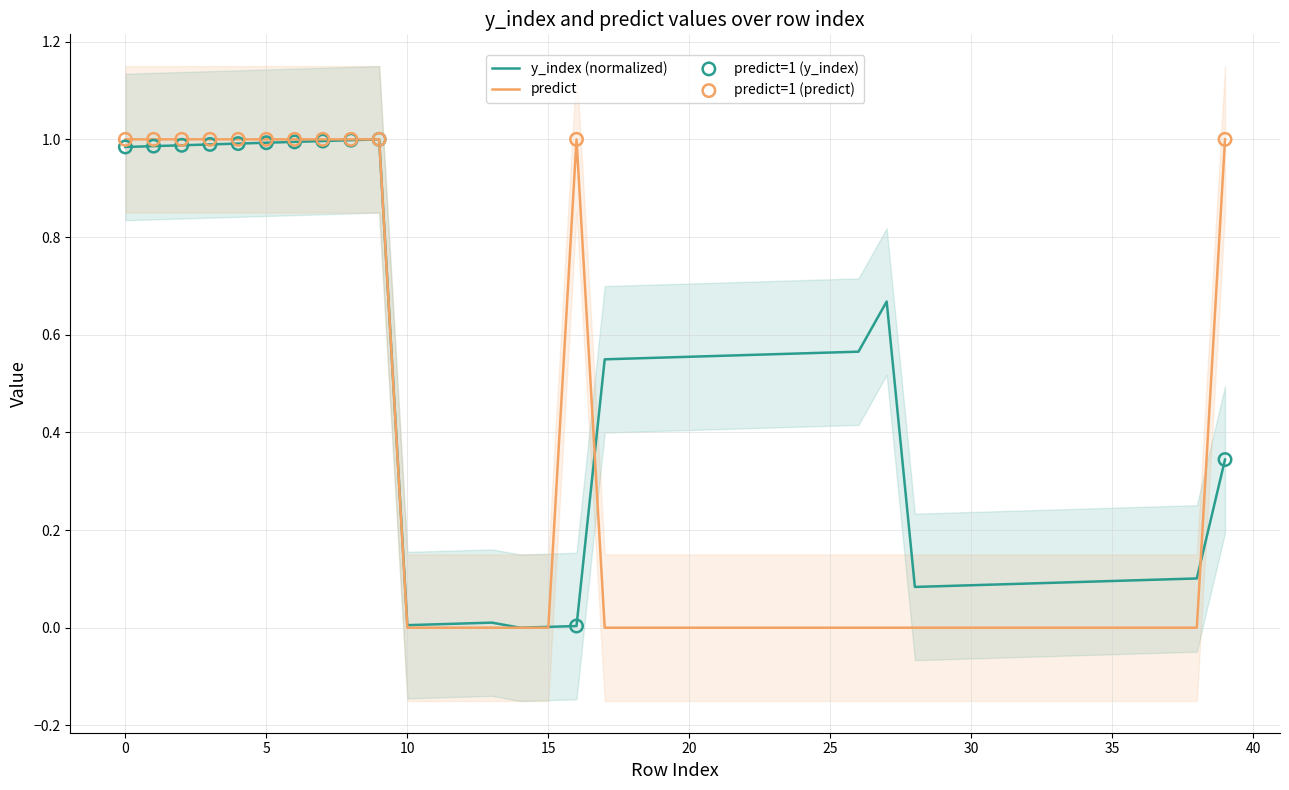

Which series reaches the maximum Y coordinate?

y_index